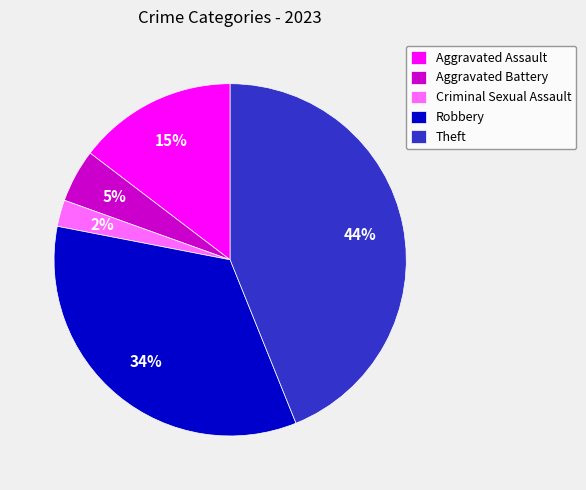

To the nearest percent, what is the difference between the Aggravated Battery and Aggravated Assault slice percentages?

10%